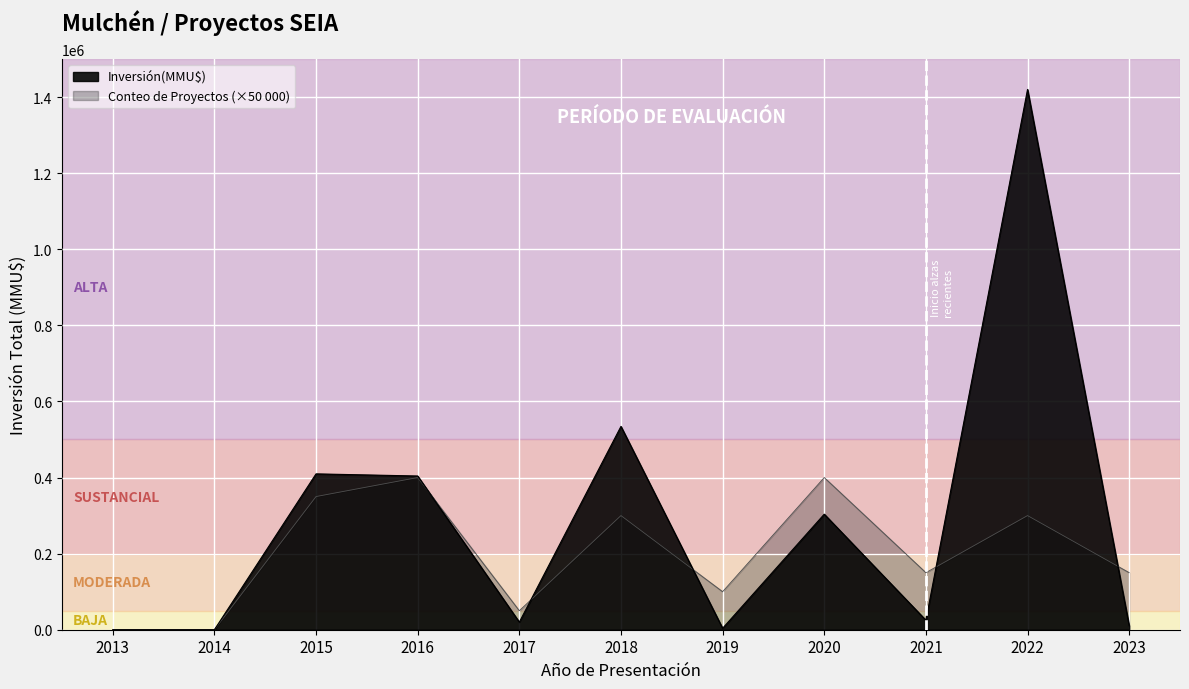

How many times do Conteo de Proyectos and Inversión(MMU$) cross each other?

5